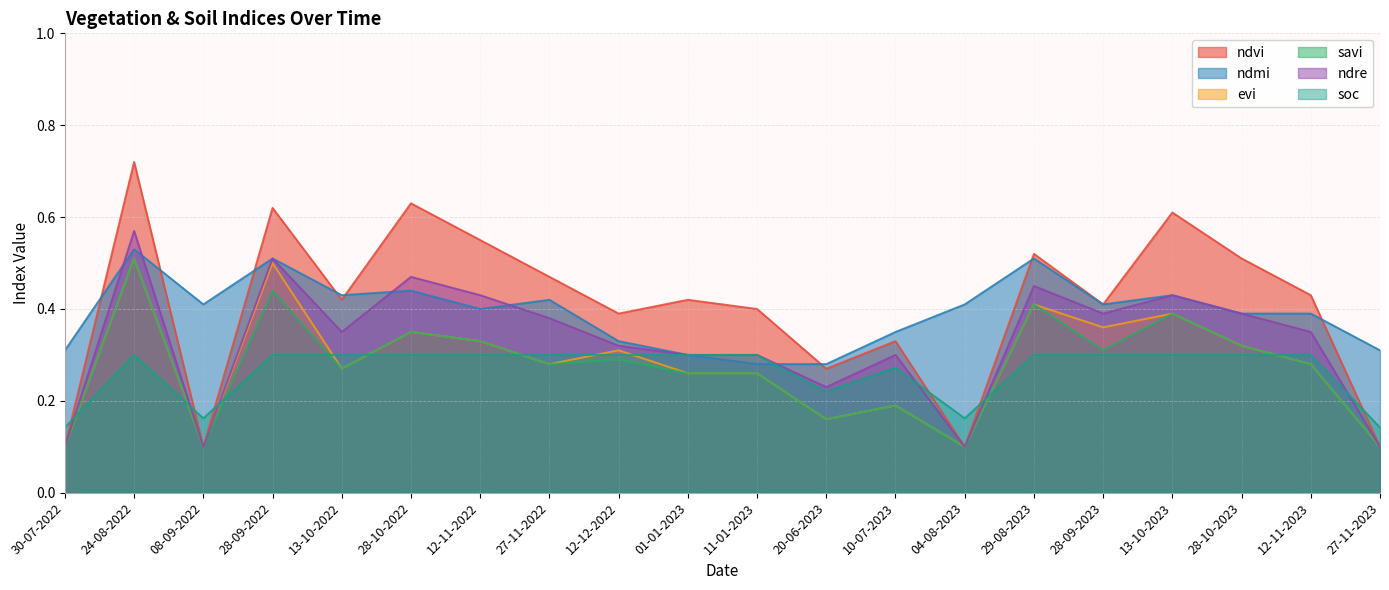

Which label corresponds to the smallest value in the chart?

30-07-2022